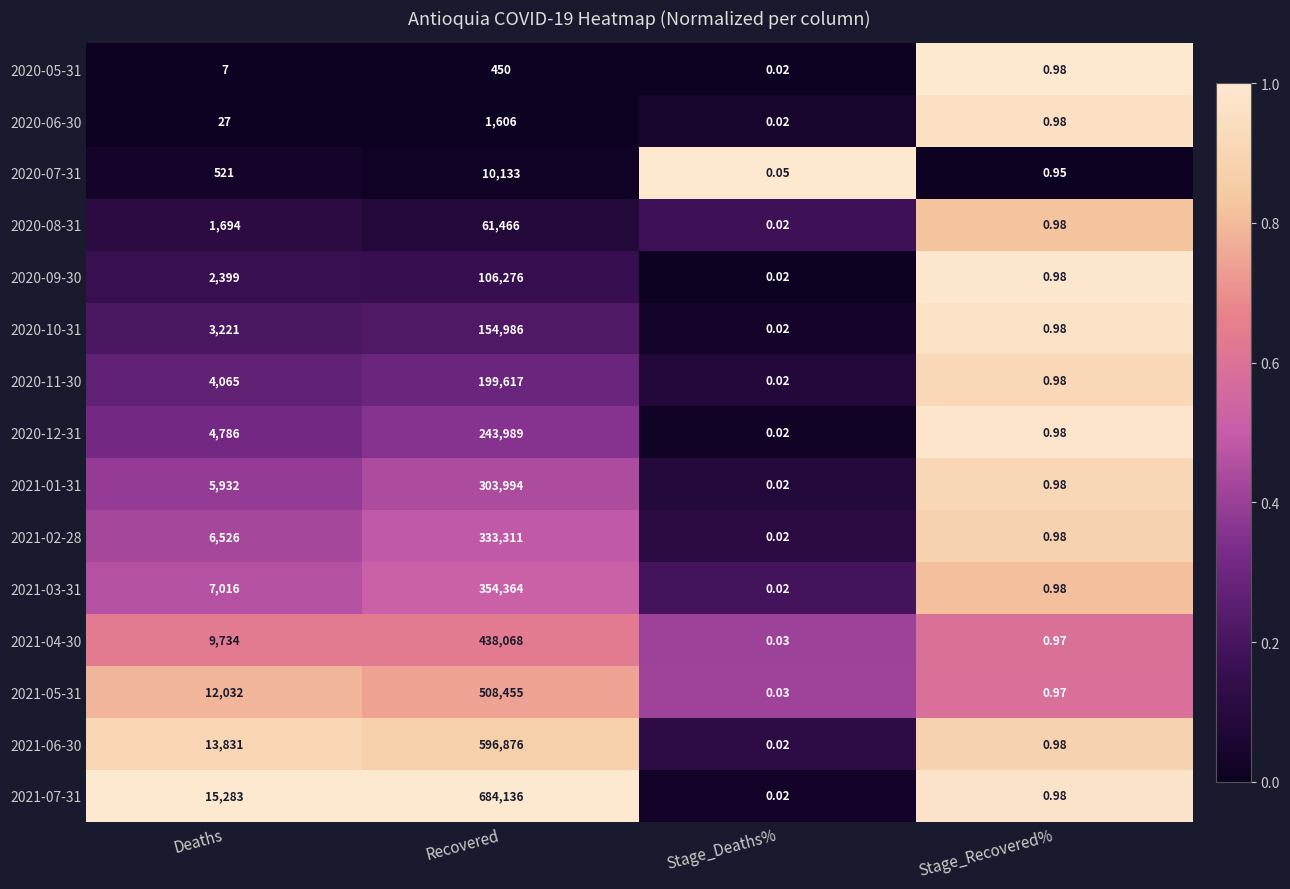

What is the total value across all series at Stage_Recovered%?

14.7